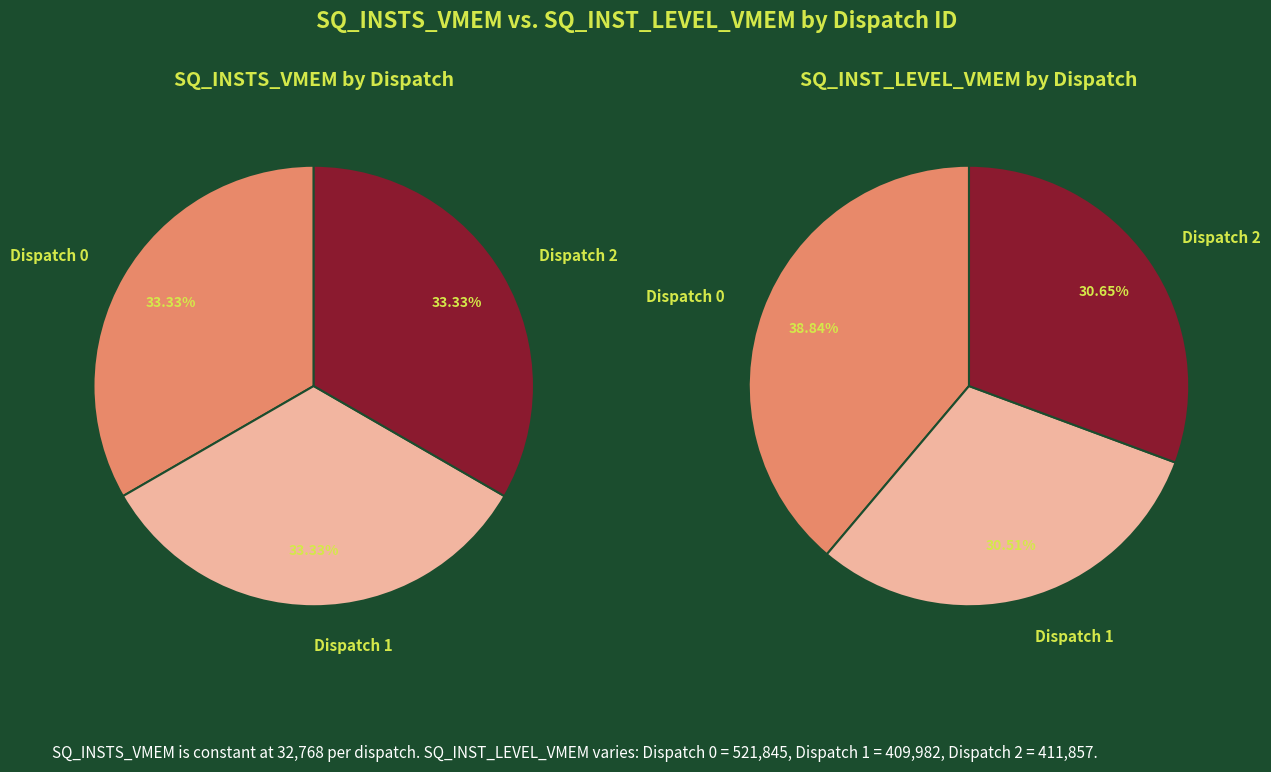

What percentage is the Dispatch 1 slice, to the nearest percent?

31%